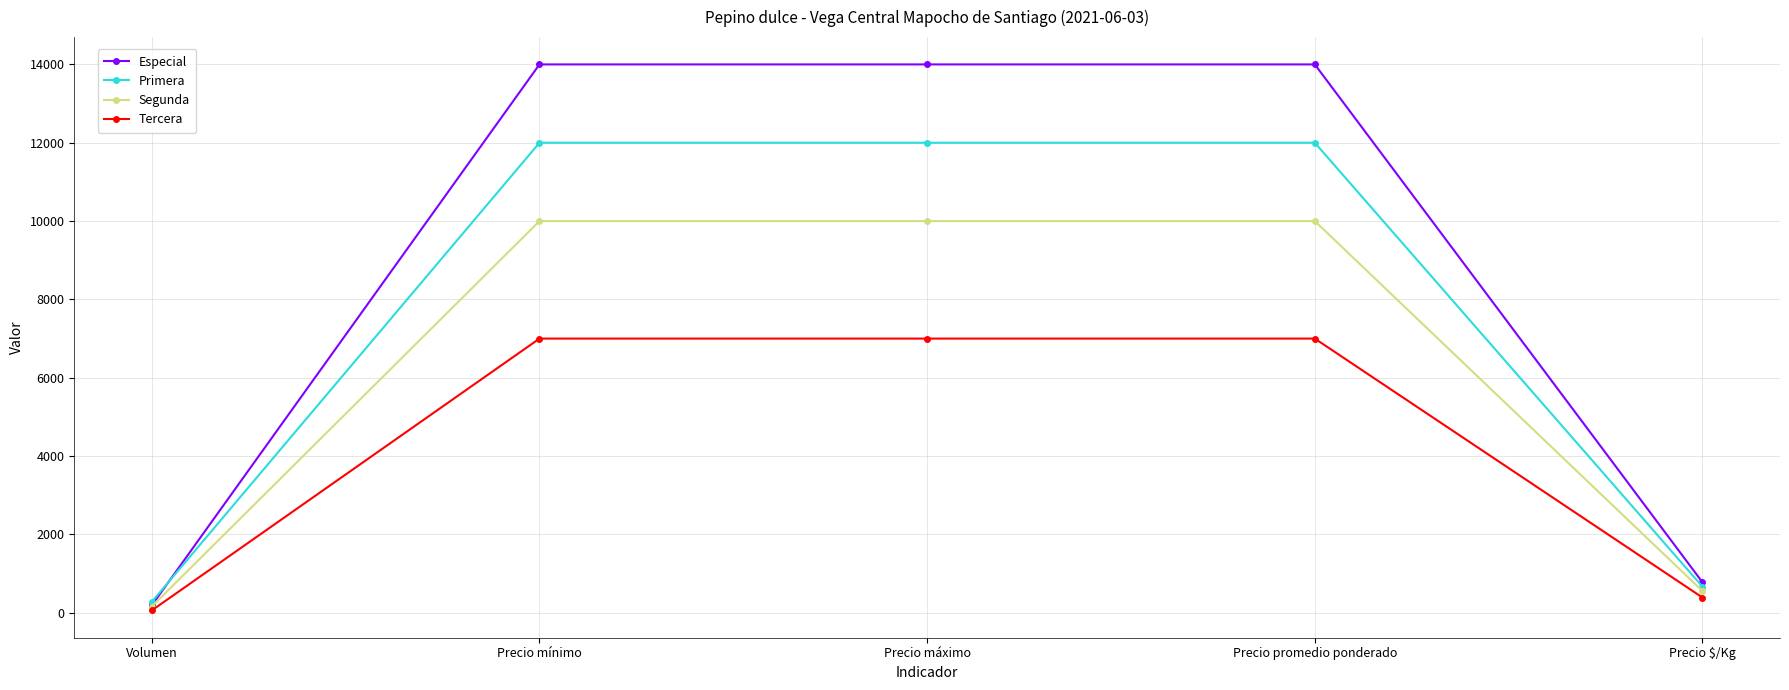

What is the average value of the Tercera series?

4290